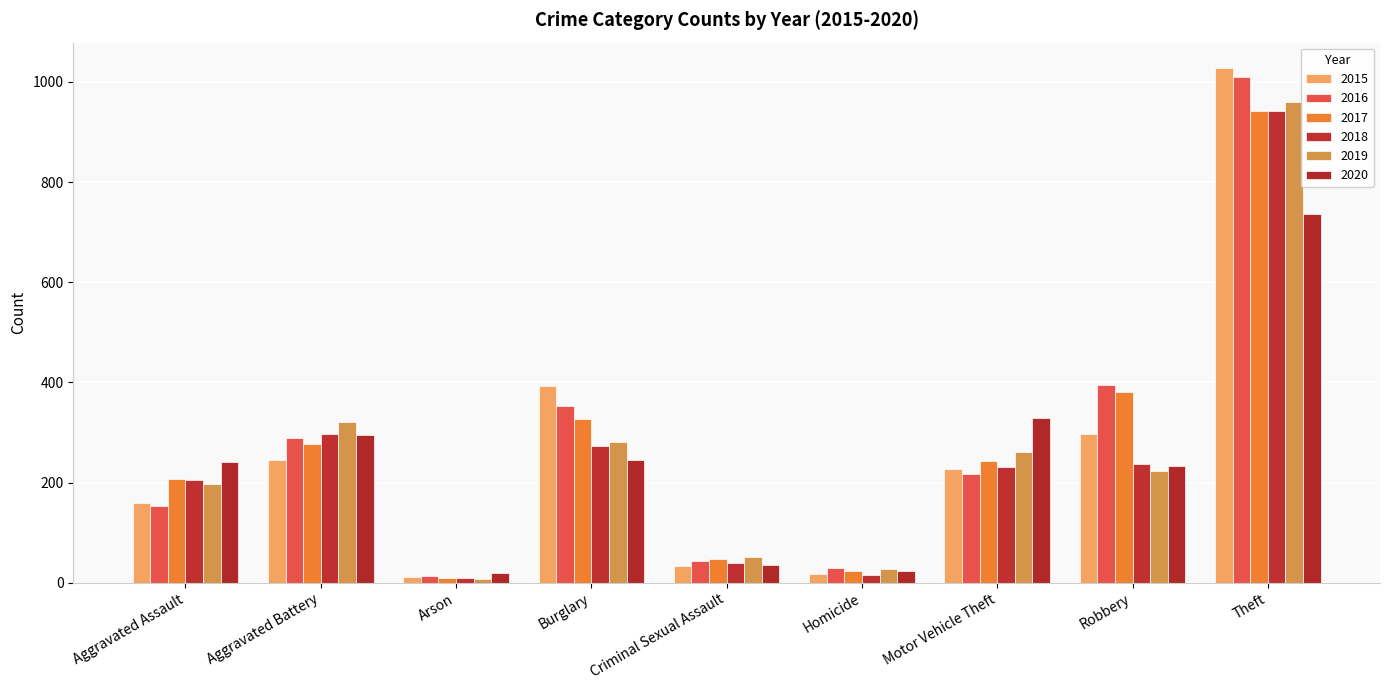

What value does the 2017 series have at Motor Vehicle Theft, to the nearest 50?

250